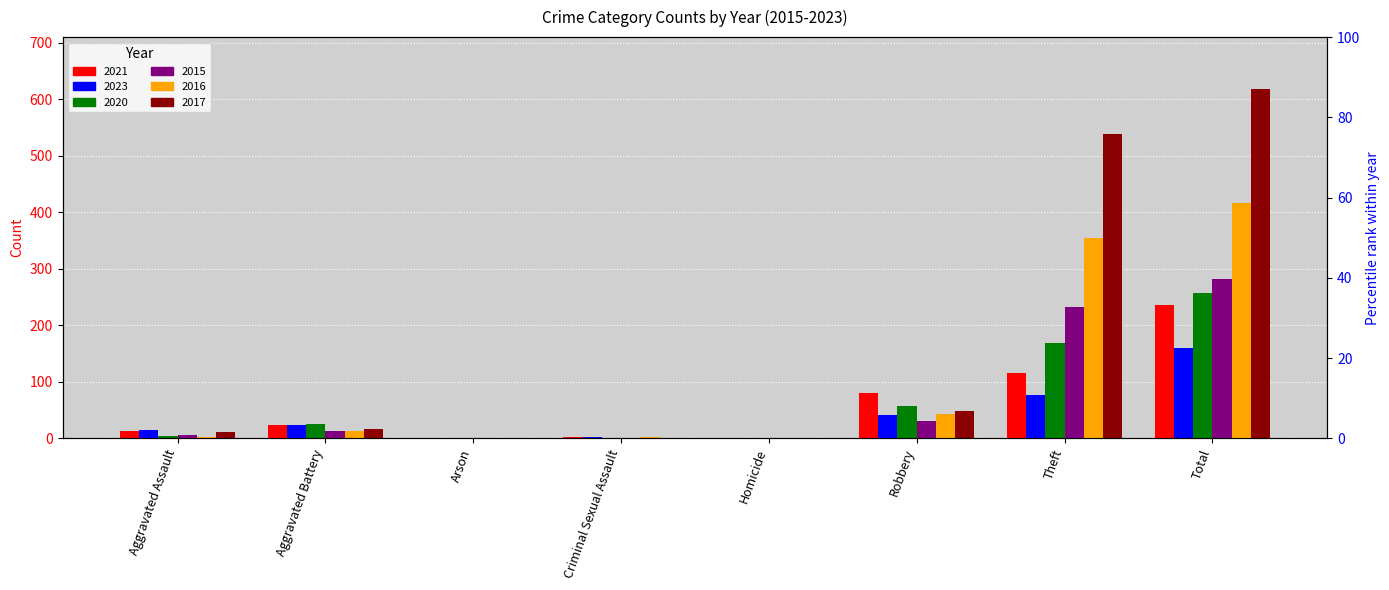

How many data points does each series have?

8